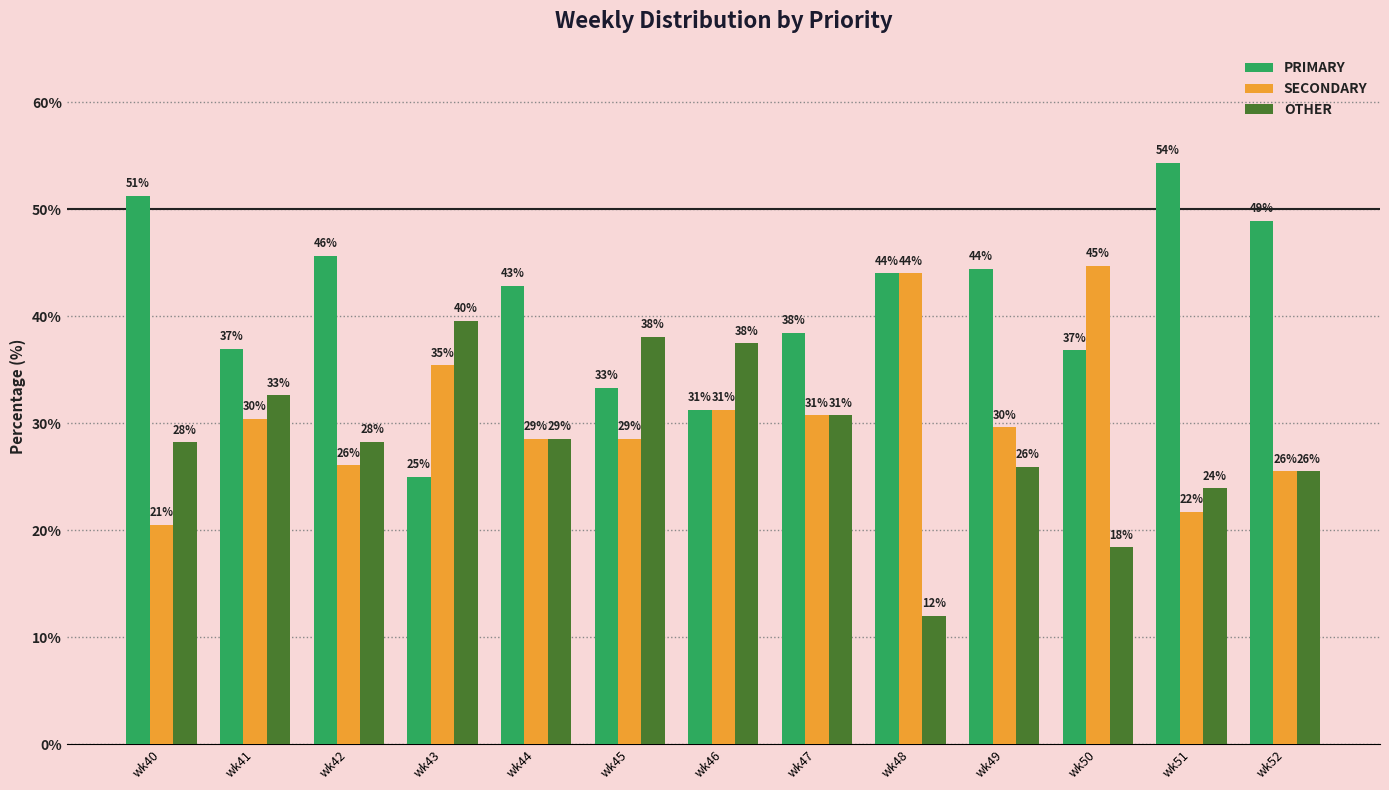

Rank the series by their maximum value, from highest to lowest.

PRIMARY, SECONDARY, OTHER